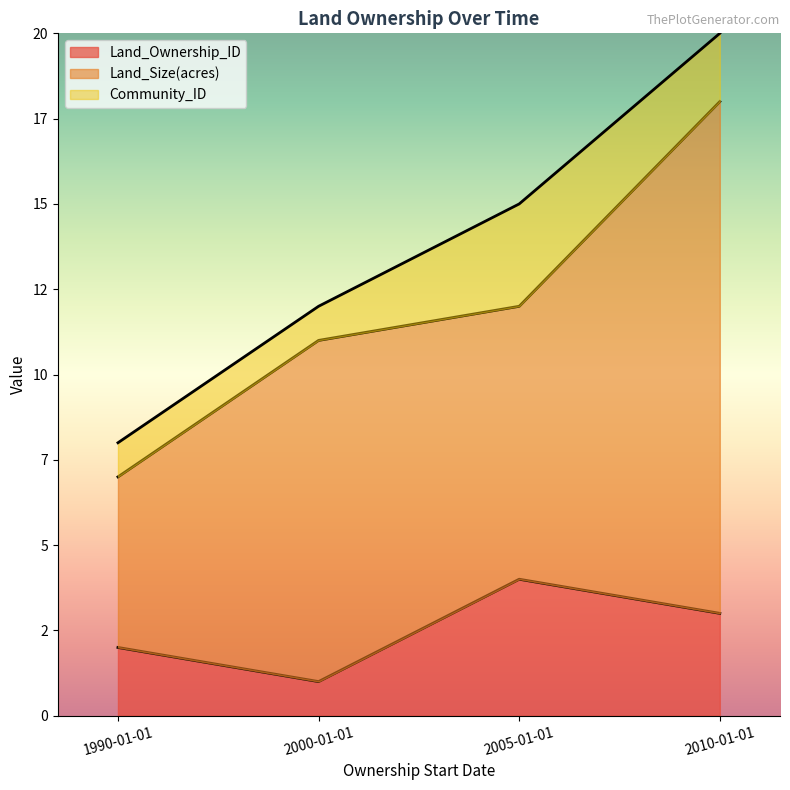

What is the minimum value shown in the chart?

1